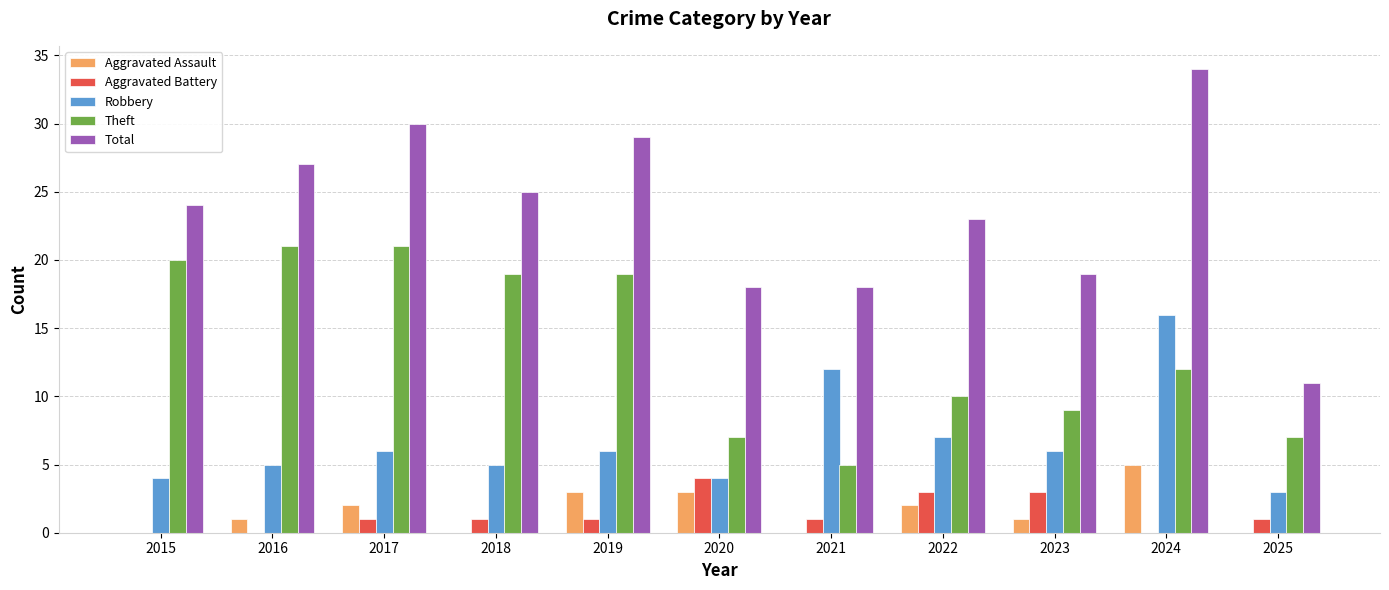

Between 2017 and 2021, which series saw the biggest shift?

Theft